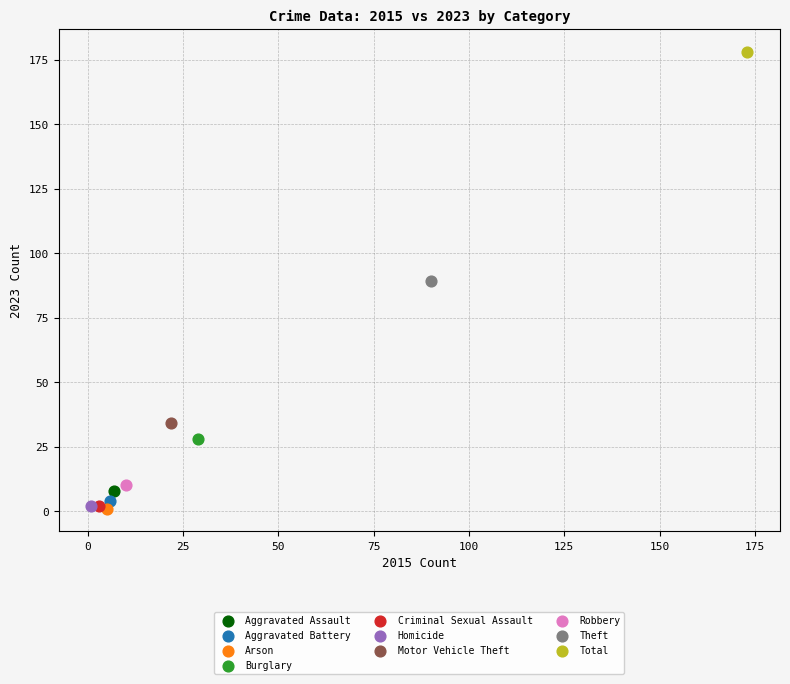

What are all the series names shown in the legend?

Aggravated Assault, Aggravated Battery, Arson, Burglary, Criminal Sexual Assault, Homicide, Motor Vehicle Theft, Robbery, Theft, Total